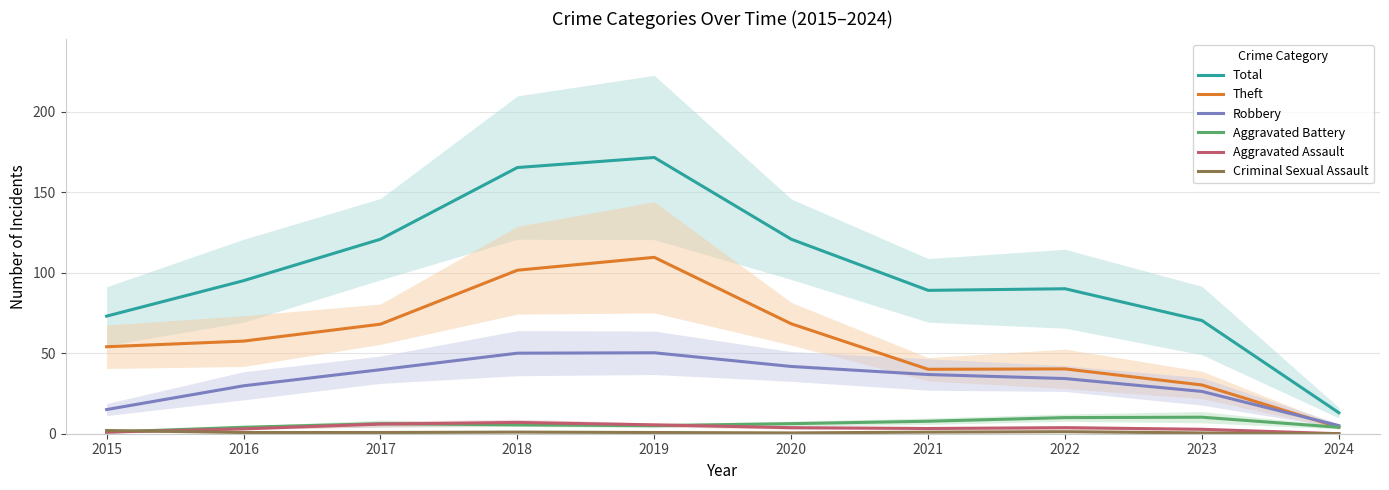

At which category does Criminal Sexual Assault reach its first local peak?

2018